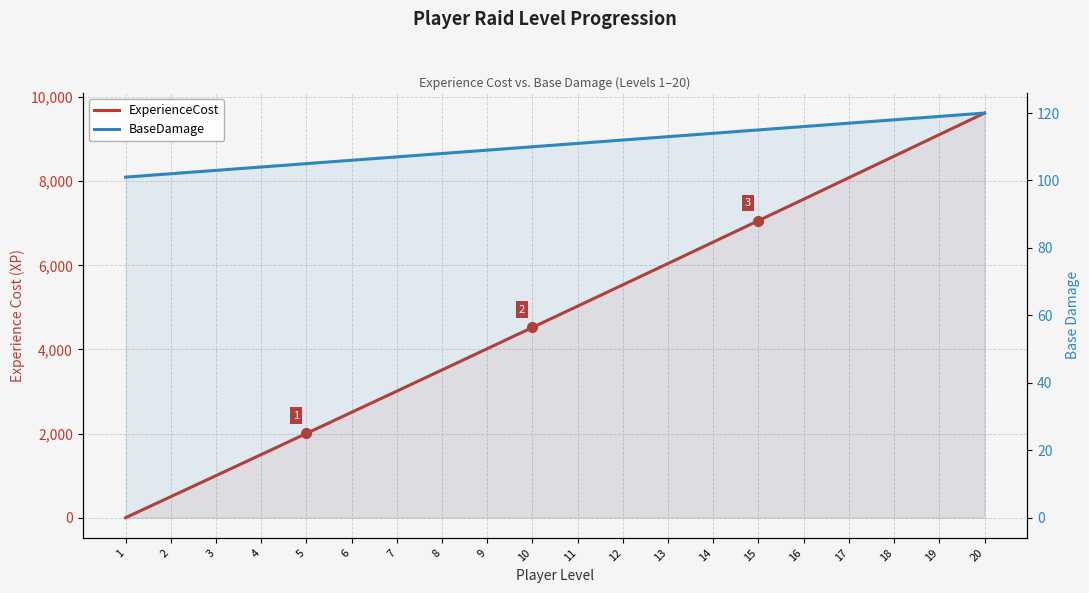

Count the number of categories in the chart.

20